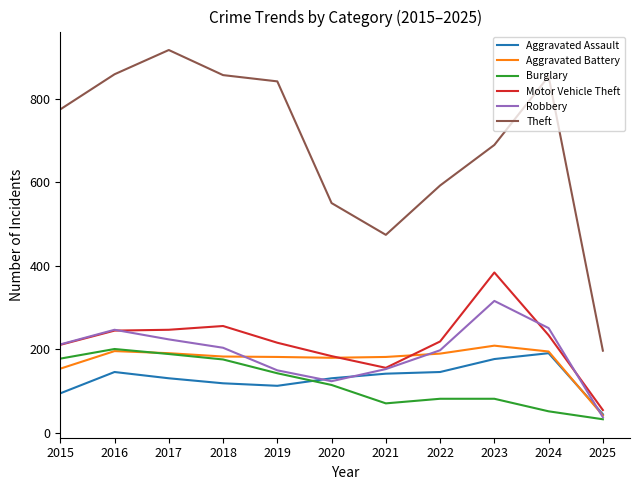

What is the maximum value for Aggravated Battery?

209